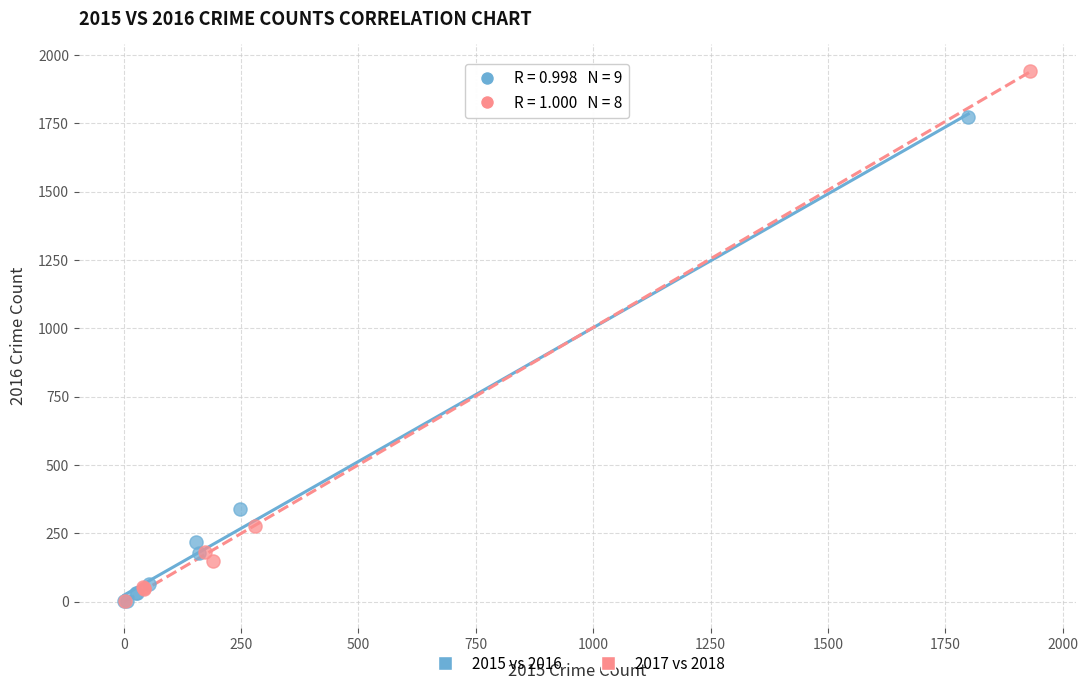

Which series has the largest Y range (max minus min)?

2017 vs 2018